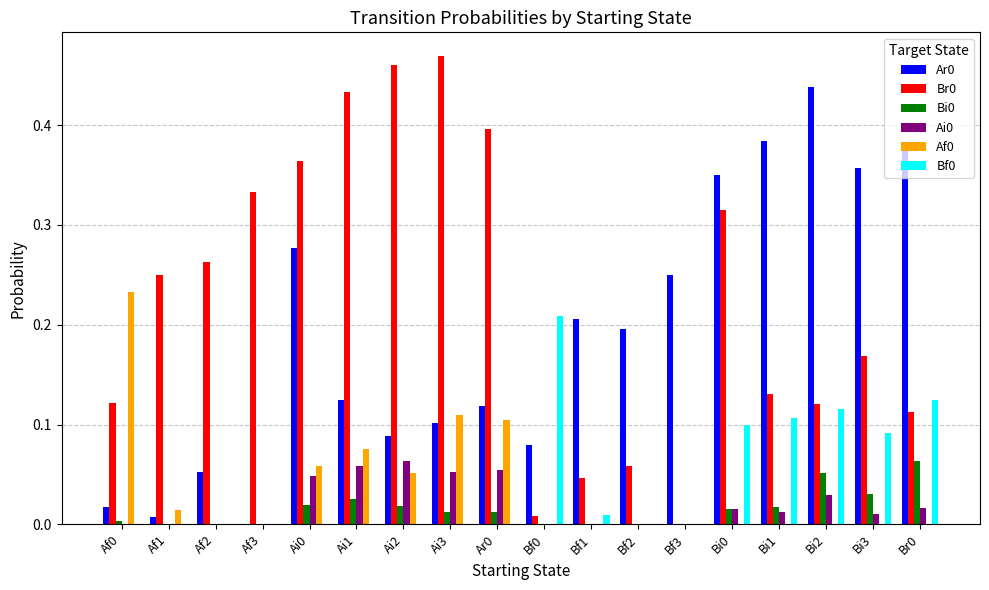

Is the value of Bf0 at Ai0 greater than the value of Bi0 at Ai3?

No